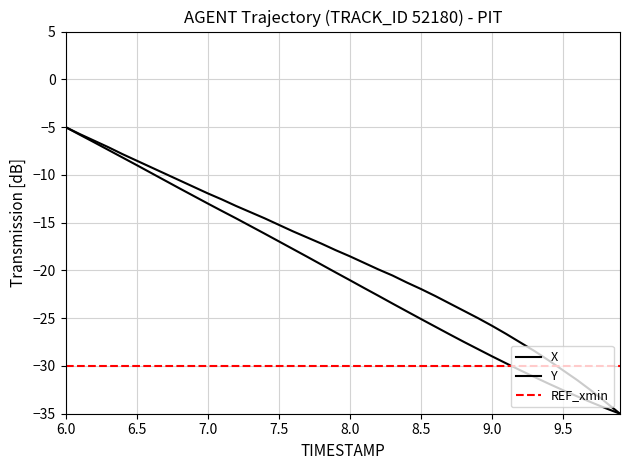

Which category has the highest value in the Y series?

6.0